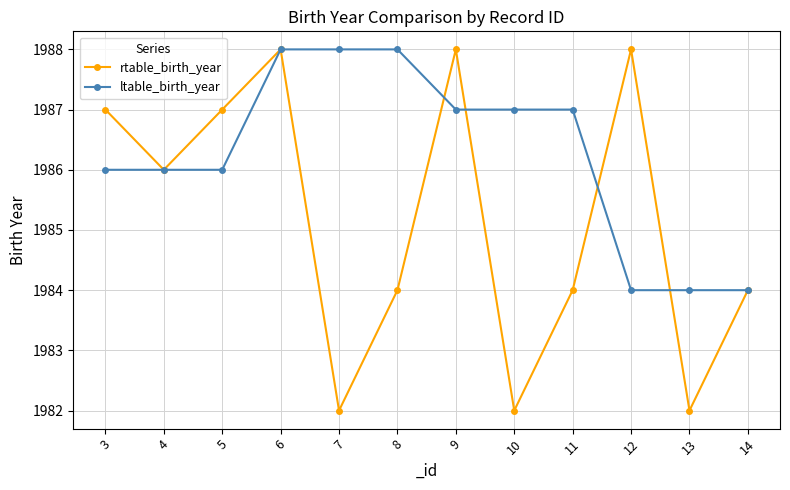

Rank the series by their average value, from highest to lowest.

ltable_birth_year, rtable_birth_year